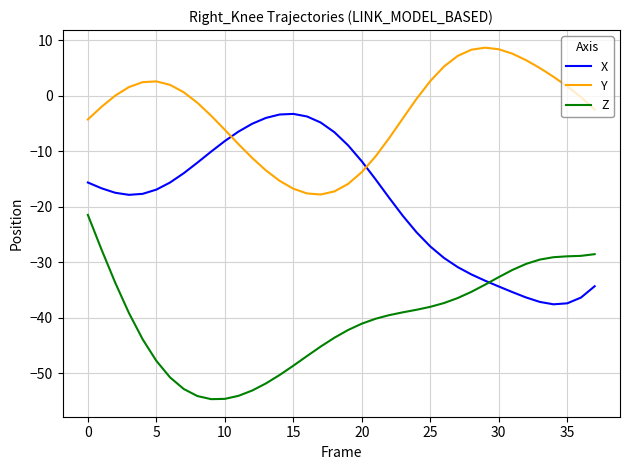

What is the maximum value shown in the chart?

8.7